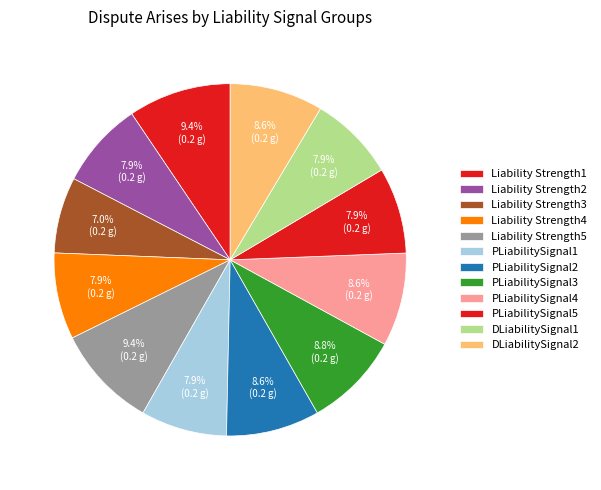

How many segments does this pie chart have?

12